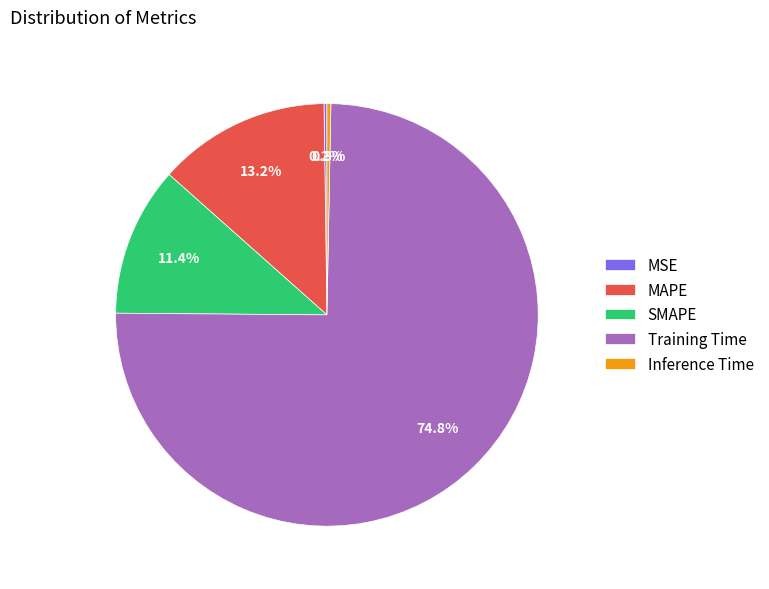

True or false: Inference Time accounts for 0% of the total.

True